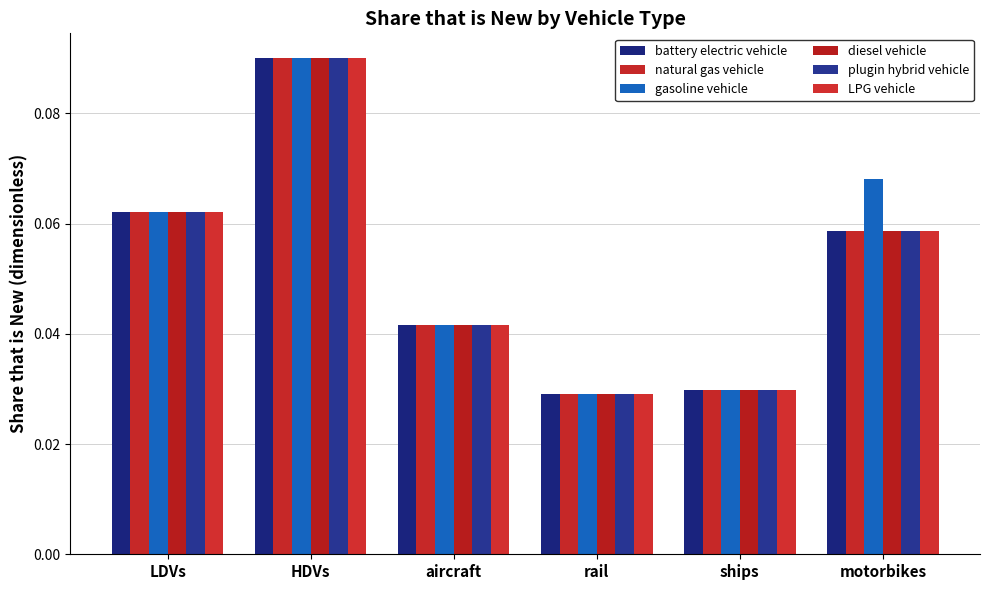

Which series changed the most between aircraft and motorbikes?

gasoline vehicle